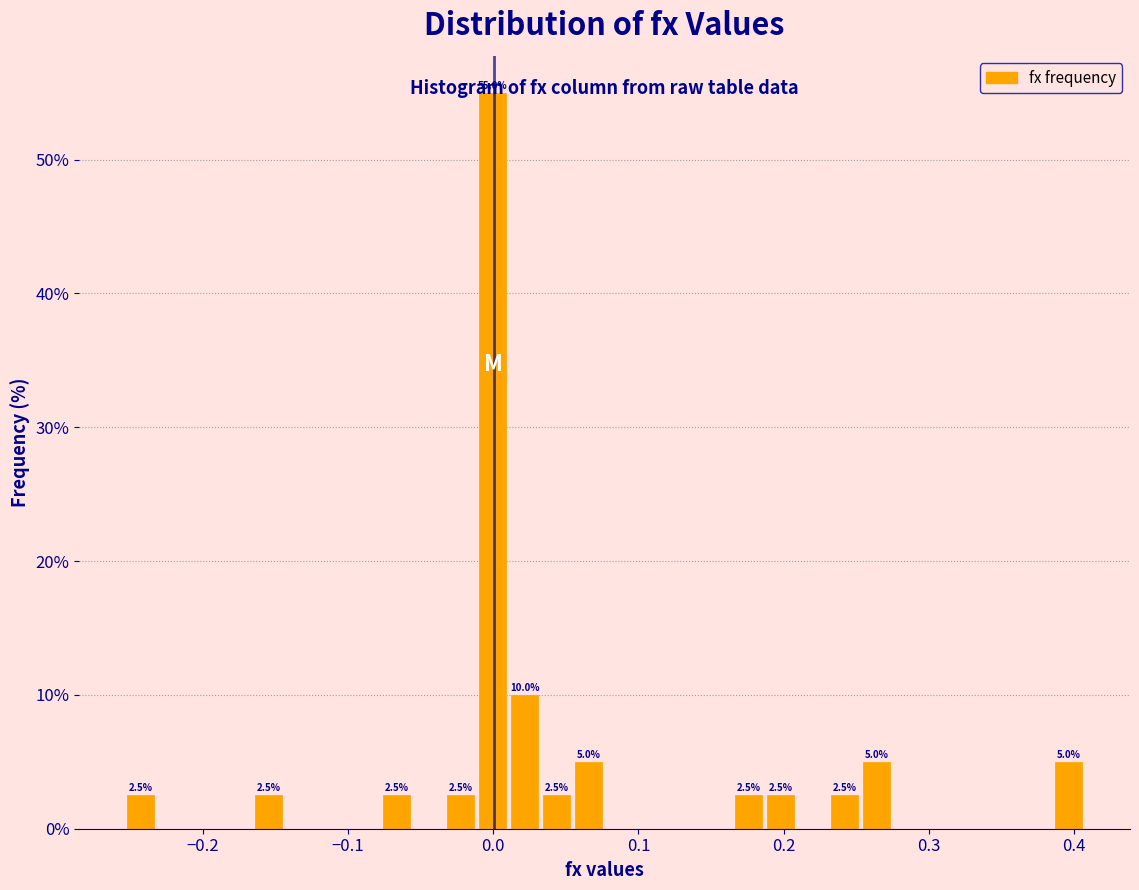

Around what value on the x-axis is the tallest bar? Give the approximate position of its centre, as read against the axis.

0.00